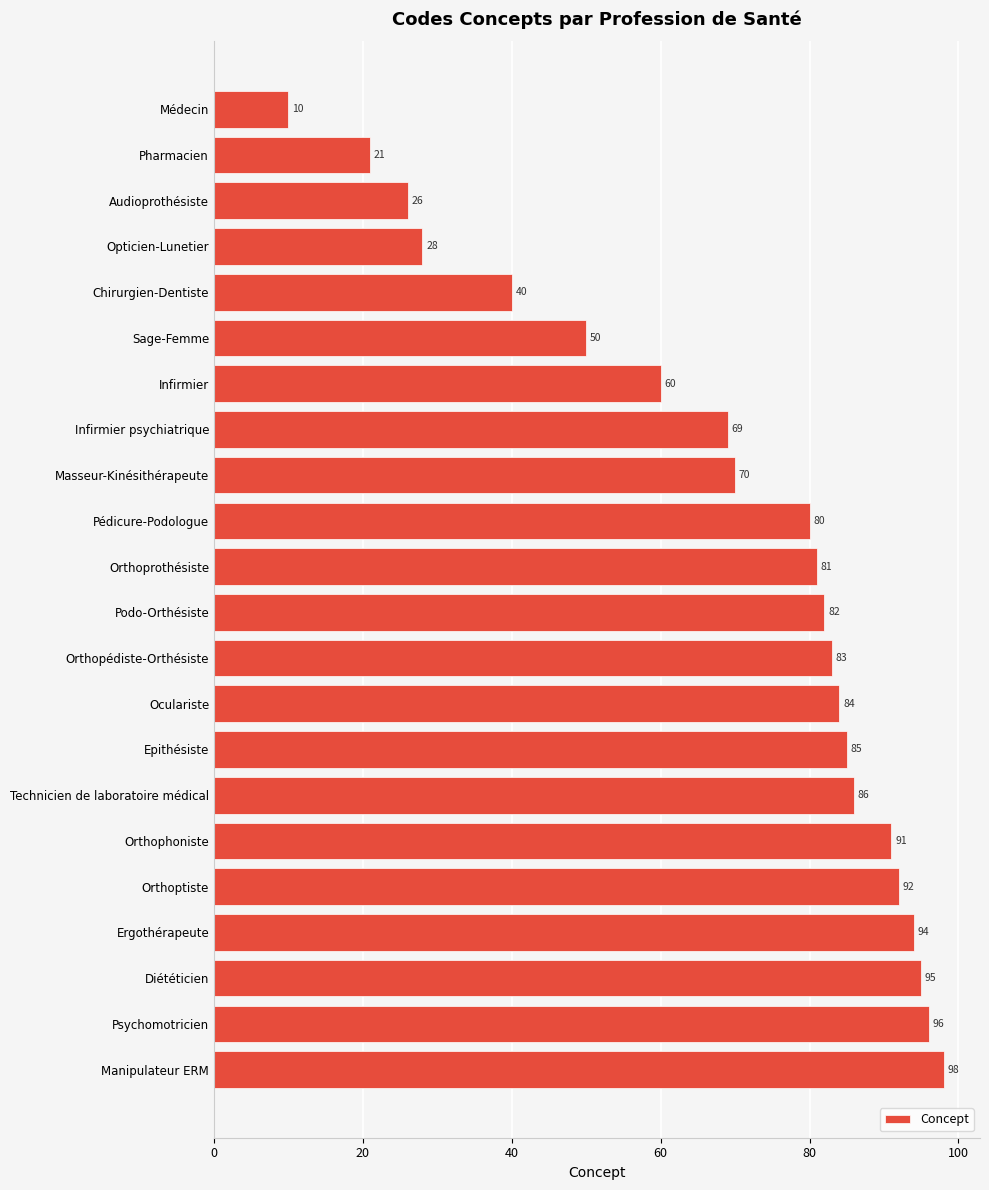

Where is the data nearest to the value 54?

Sage-Femme